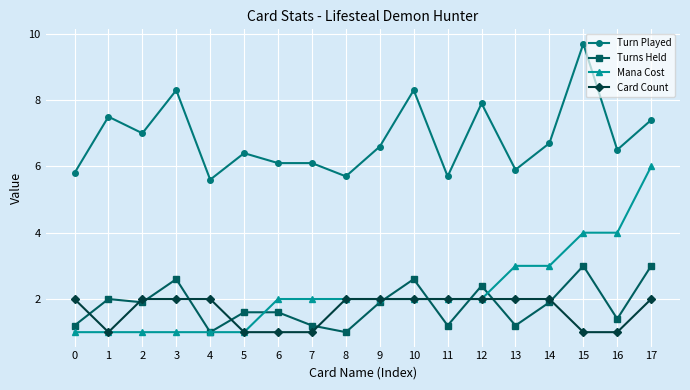

Which series changed the most between 8 and 11?

Turns Held